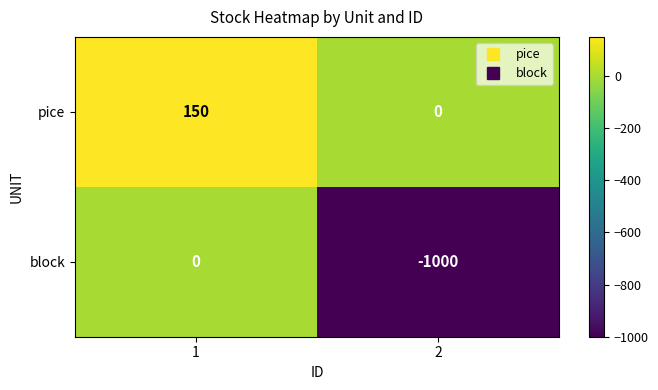

List the series in order of their overall mean, highest first.

pice, block